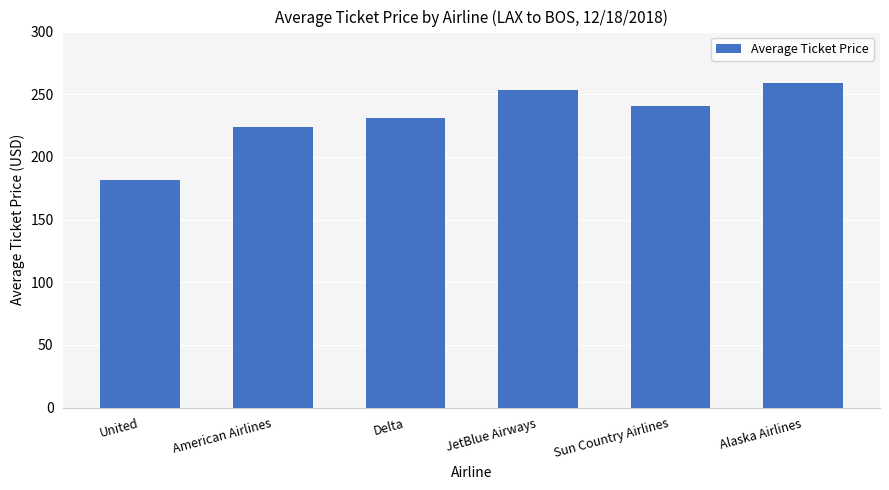

What is the difference between the values at JetBlue Airways and Sun Country Airlines?

12.8